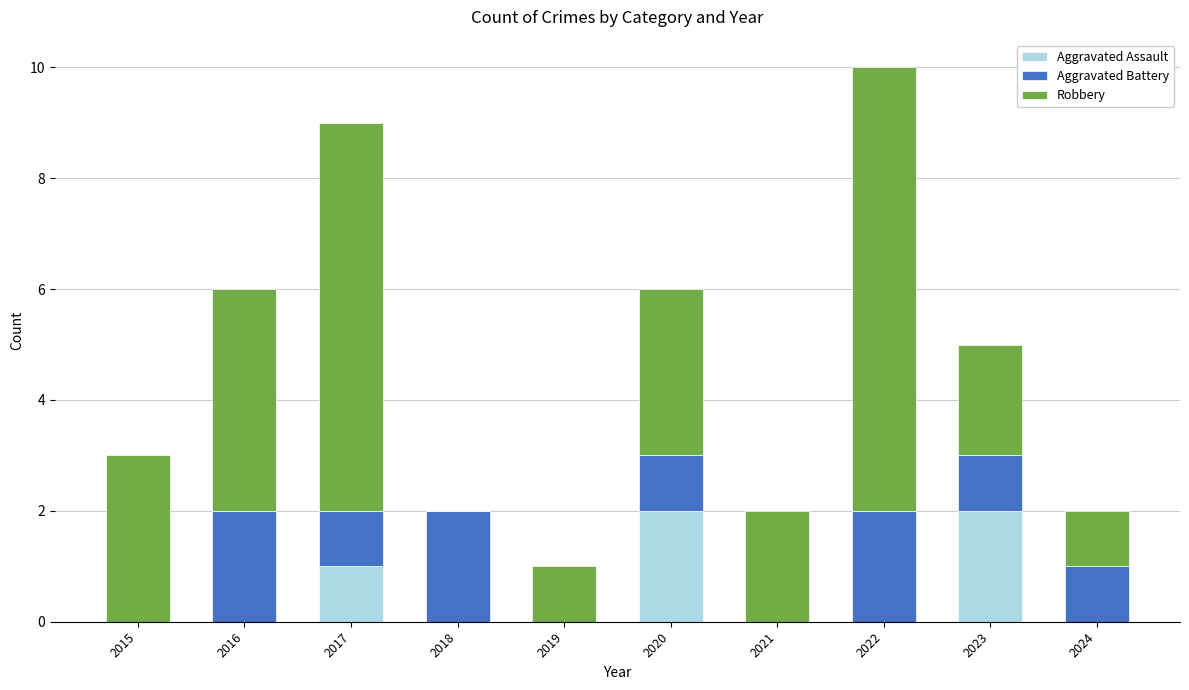

At which category is the sum across all series the highest?

2022